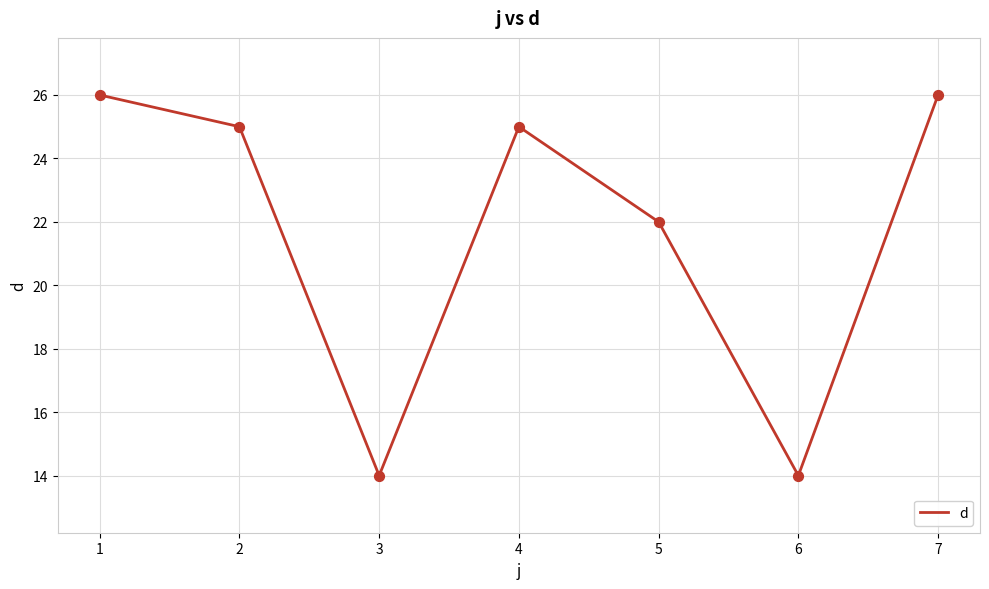

Approximately how many times larger is the value at 1 compared to 2?

1.0